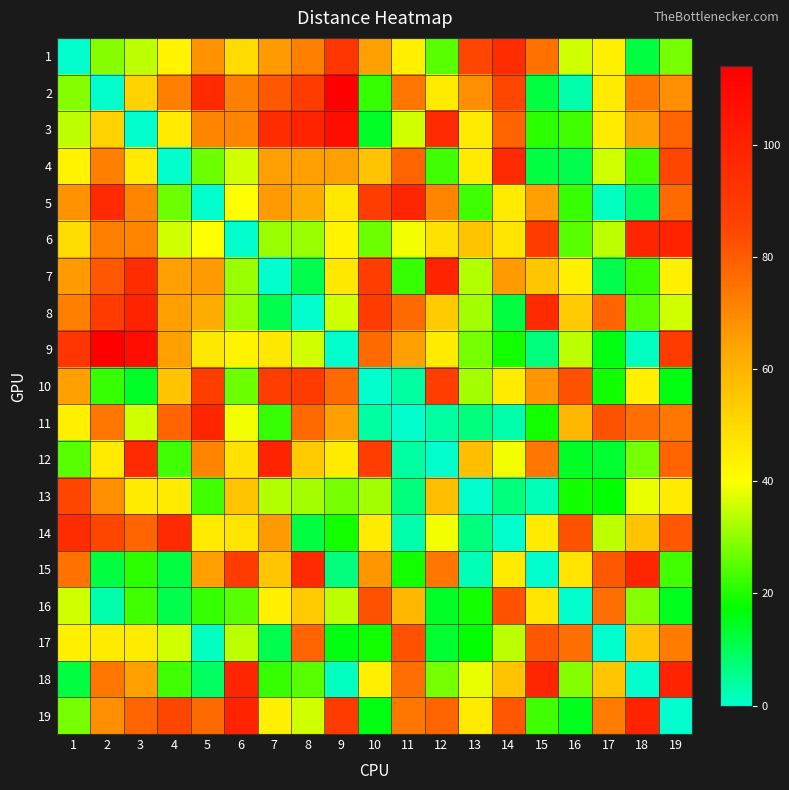

Count the number of data series in this chart.

19